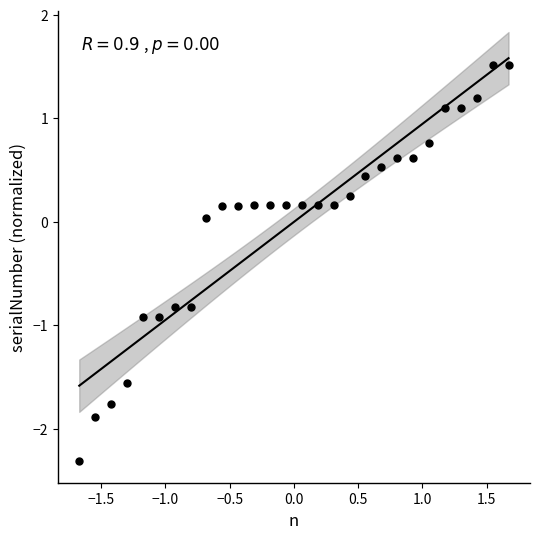

What is the range of X values (max minus min)?

3.3